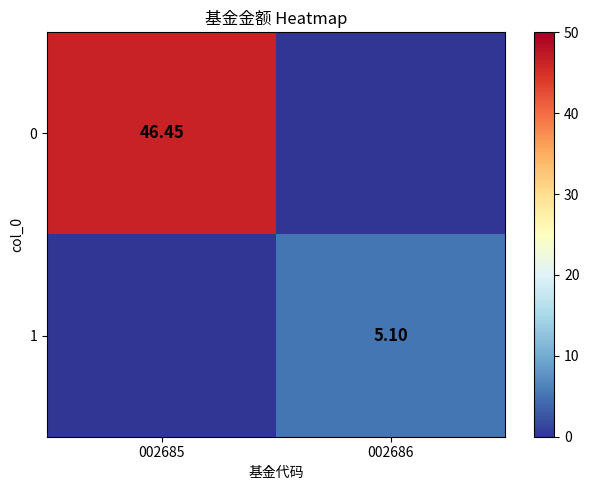

Is the value of 1 at 002686 greater than the value of 0 at 002685?

No